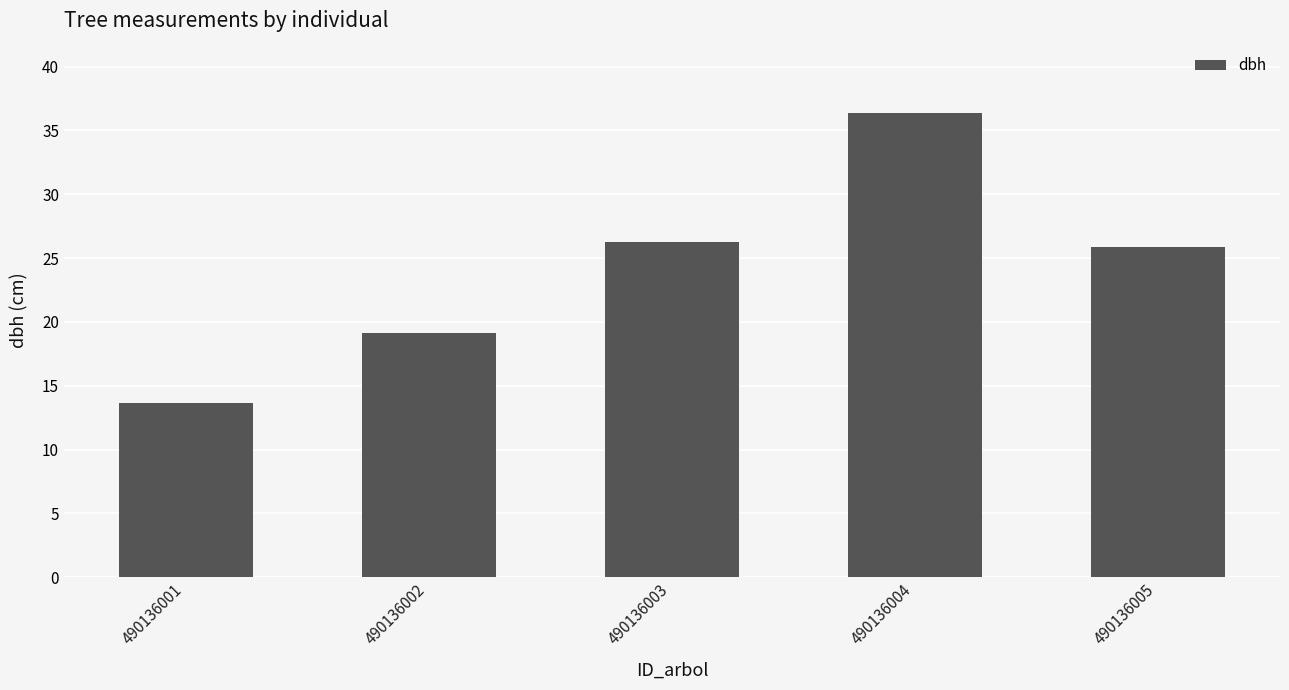

How many values are below 25?

2